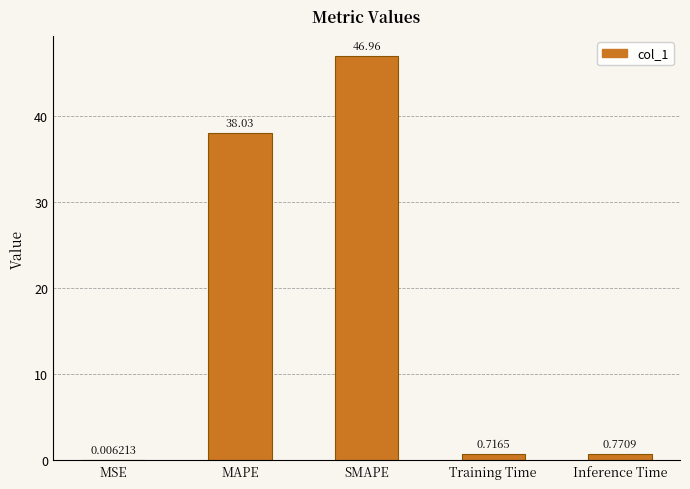

At which label is the value closest to 23?

MAPE